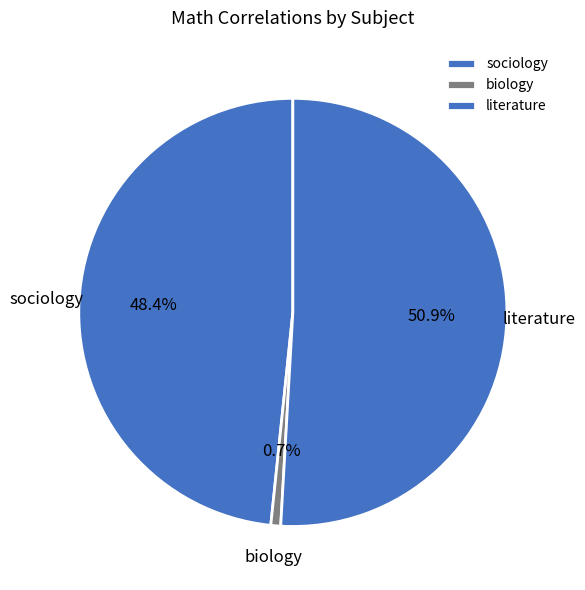

Between literature and sociology, which is larger?

literature